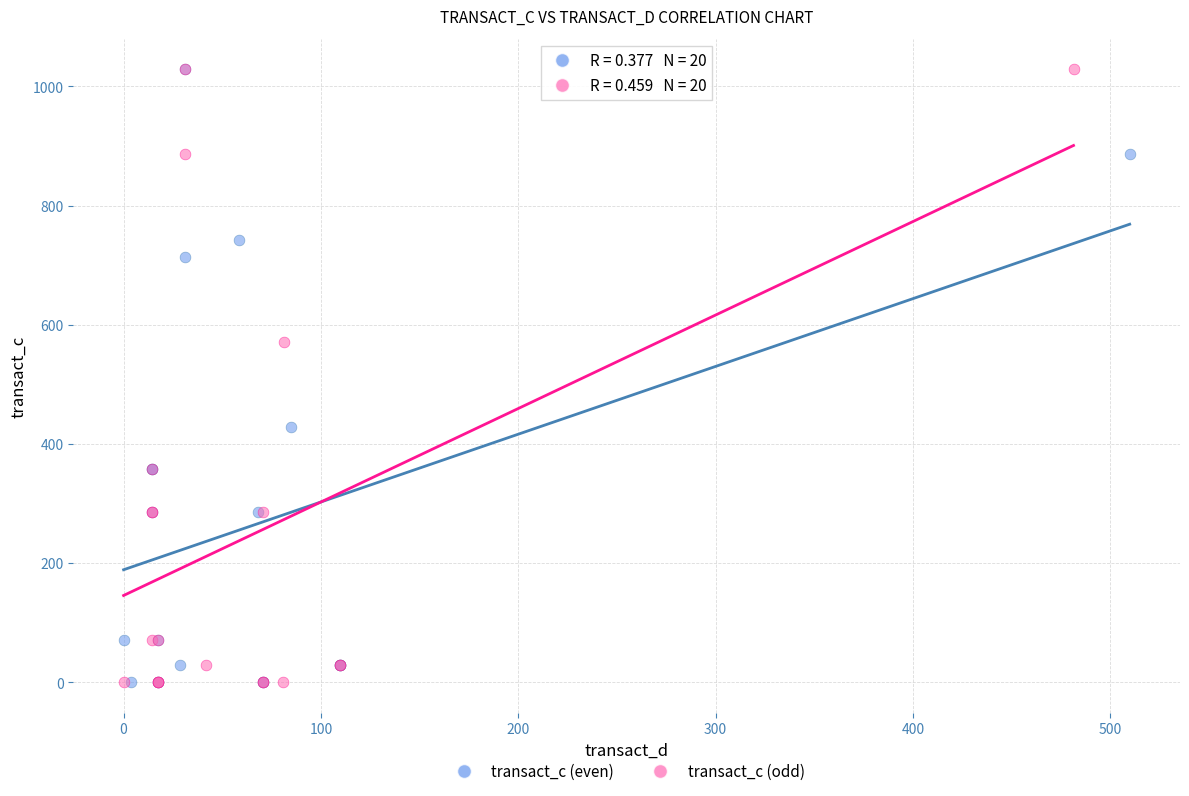

What are all the series names shown in the legend?

transact_c (even), transact_c (odd)